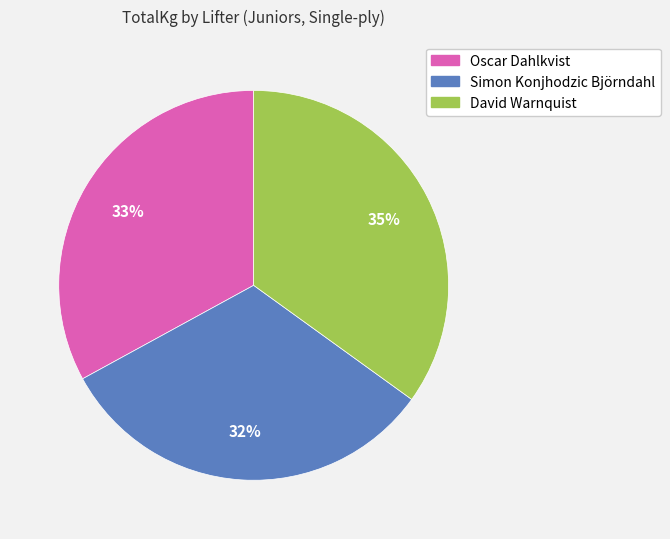

Does Oscar Dahlkvist account for over 50% of the chart?

No